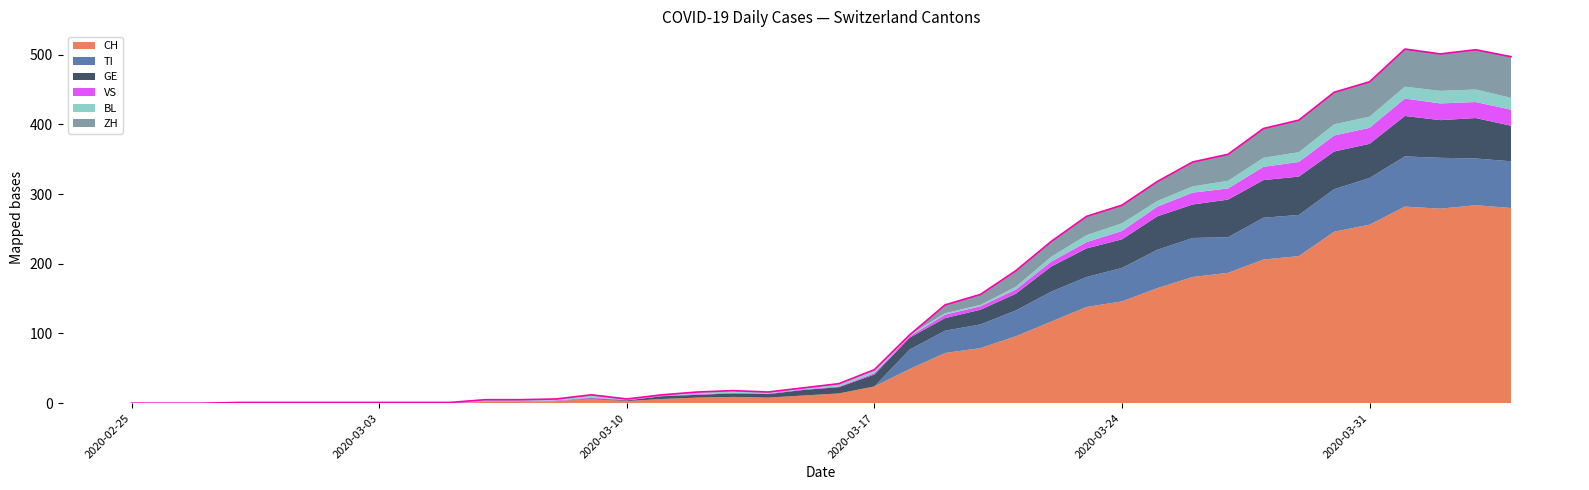

Which label corresponds to the smallest value in the chart?

2020-02-25